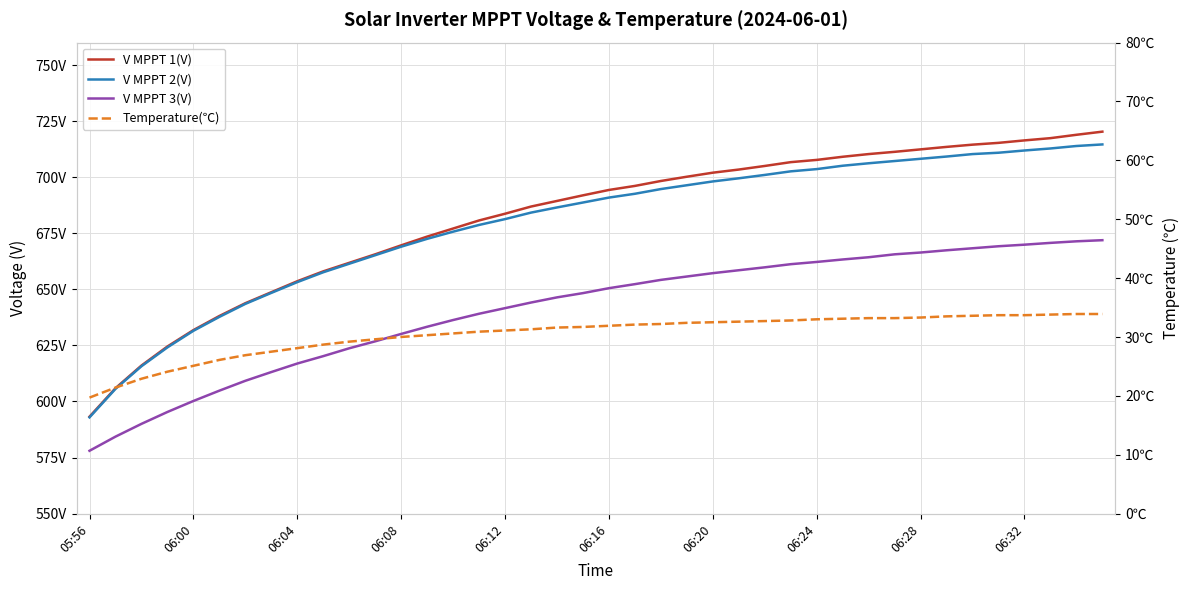

Which series has the largest range (max minus min)?

V MPPT 1(V)